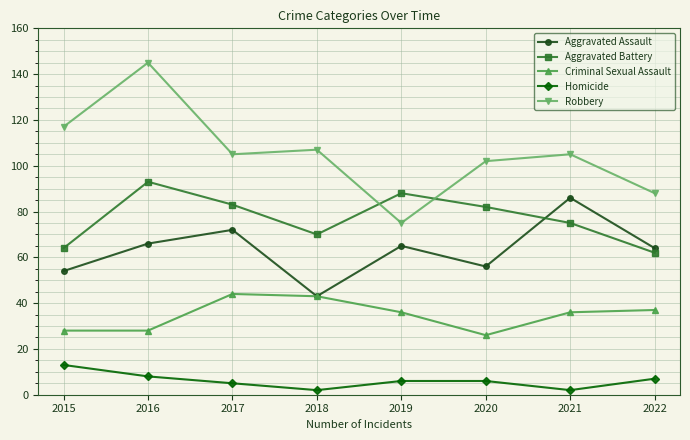

Which series has the largest total across all categories?

Robbery